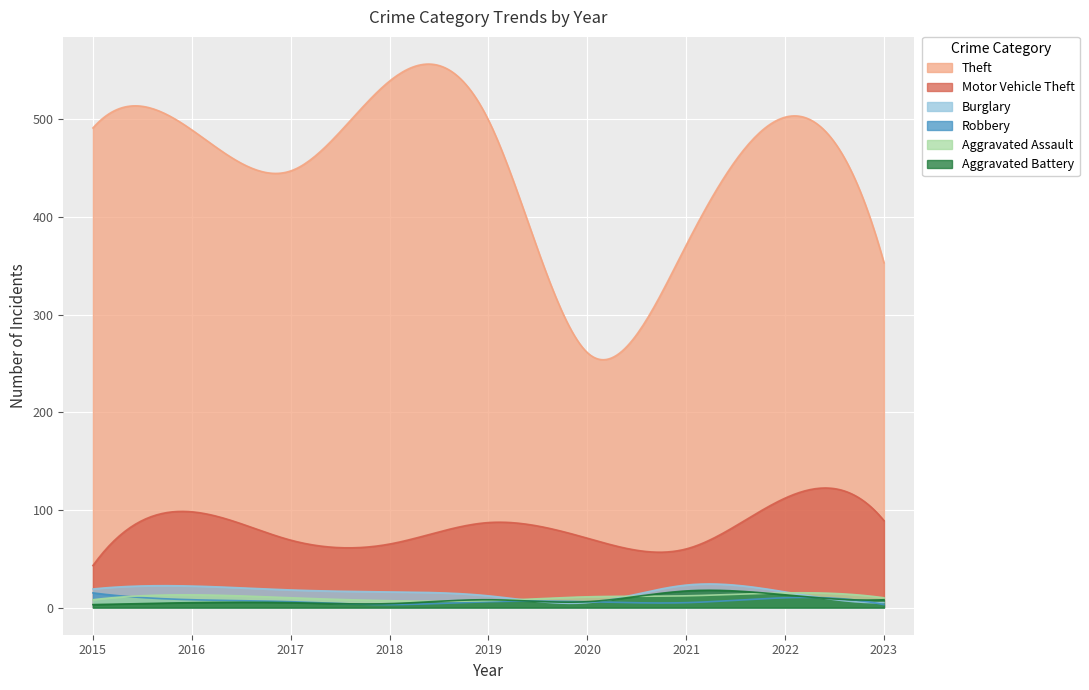

Does the chart display data point markers on the line(s)?

No